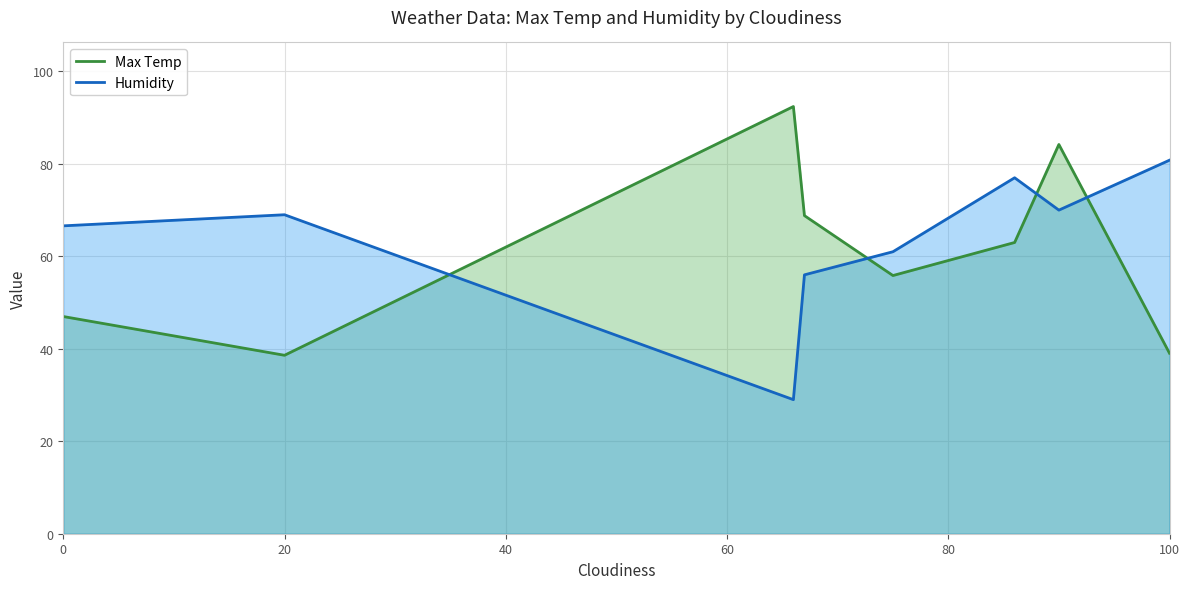

What is the smallest value displayed?

29.0